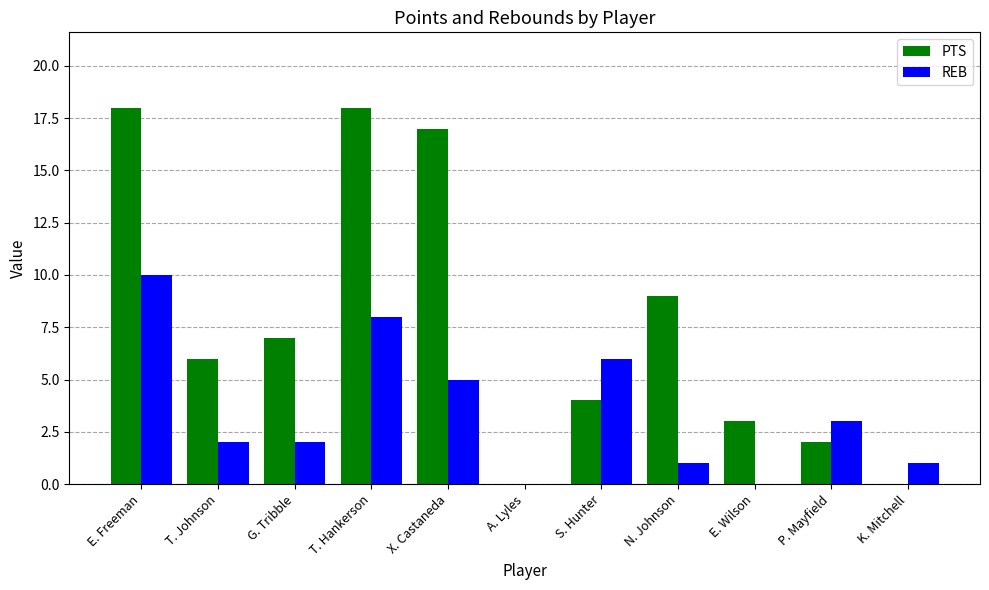

Reading left to right, list all the values displayed in this chart.

PTS: E. Freeman=18	T. Johnson=6	G. Tribble=7	T. Hankerson=18	X. Castaneda=17	A. Lyles=0	S. Hunter=4	N. Johnson=9	E. Wilson=3	P. Mayfield=2	K. Mitchell=0
REB: E. Freeman=10	T. Johnson=2	G. Tribble=2	T. Hankerson=8	X. Castaneda=5	A. Lyles=0	S. Hunter=6	N. Johnson=1	E. Wilson=0	P. Mayfield=3	K. Mitchell=1